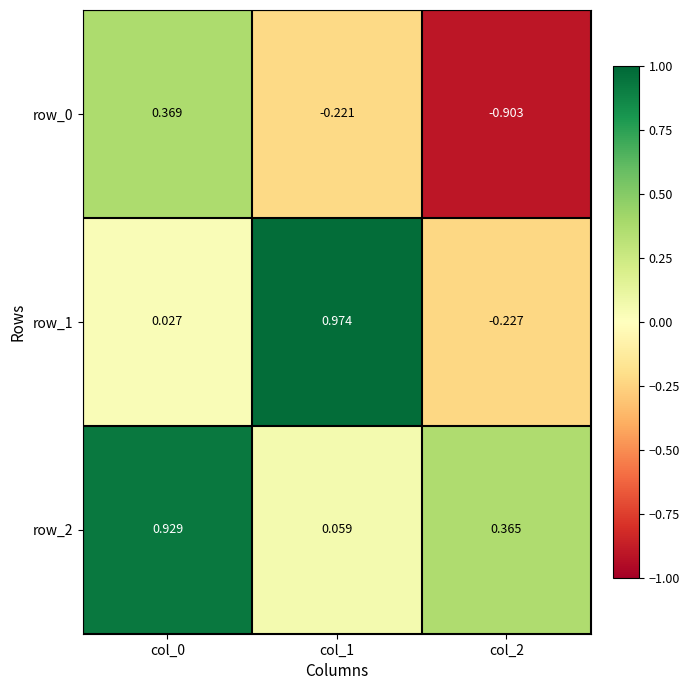

Is the value of row_0 at col_2 greater than the value of row_1 at col_1?

No